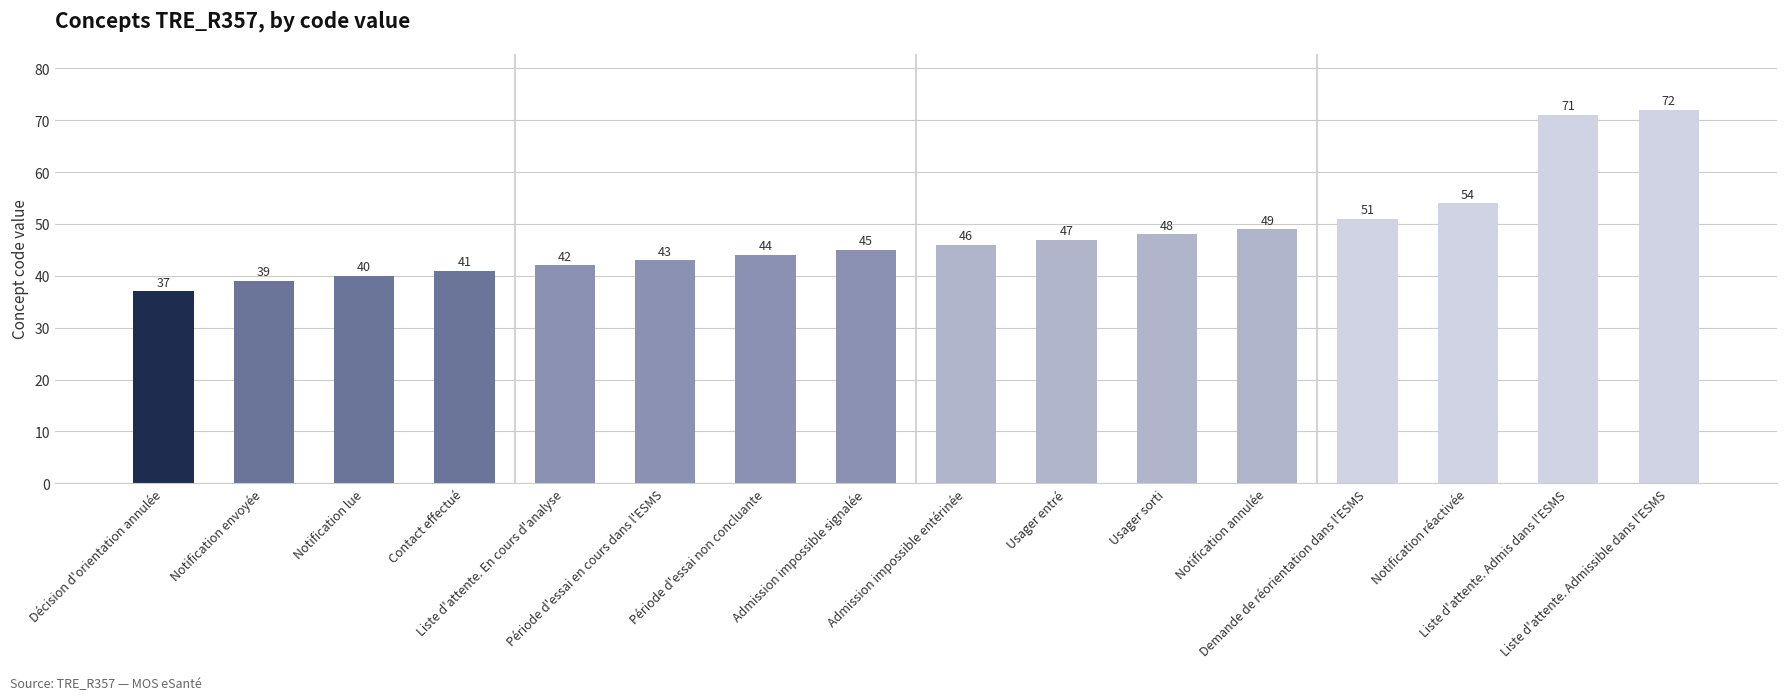

What is the average value?

48